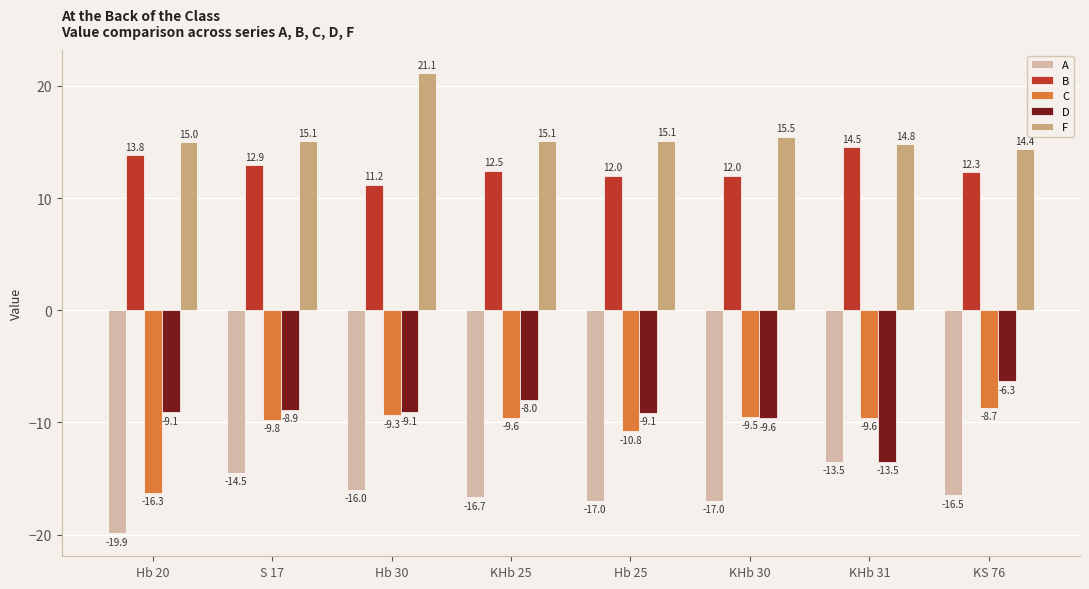

What is the label of the 8th bar from the right?

Hb 20